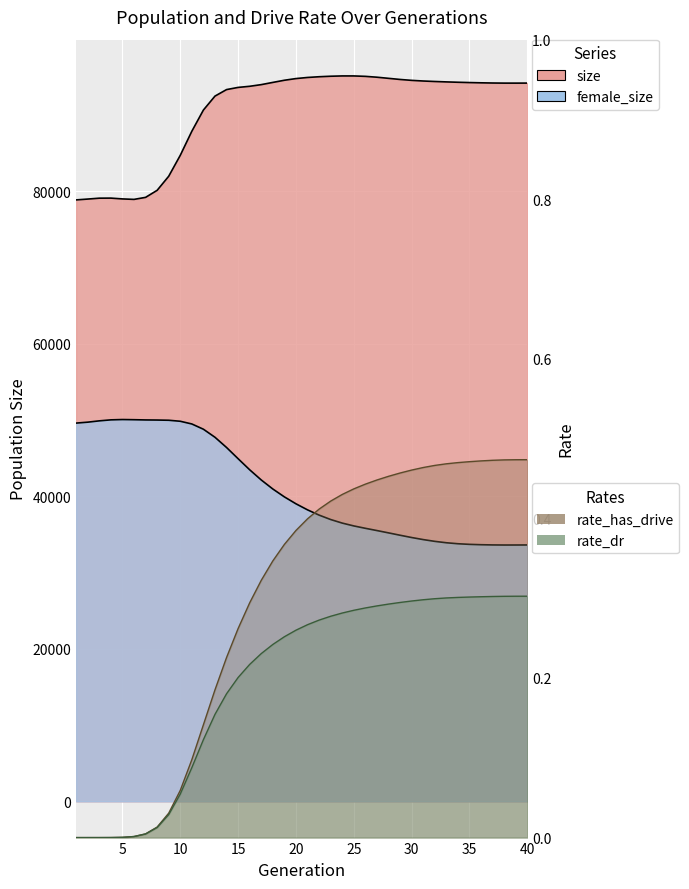

The rate_has_drive series shows 0.5 at 35. True or false?

True